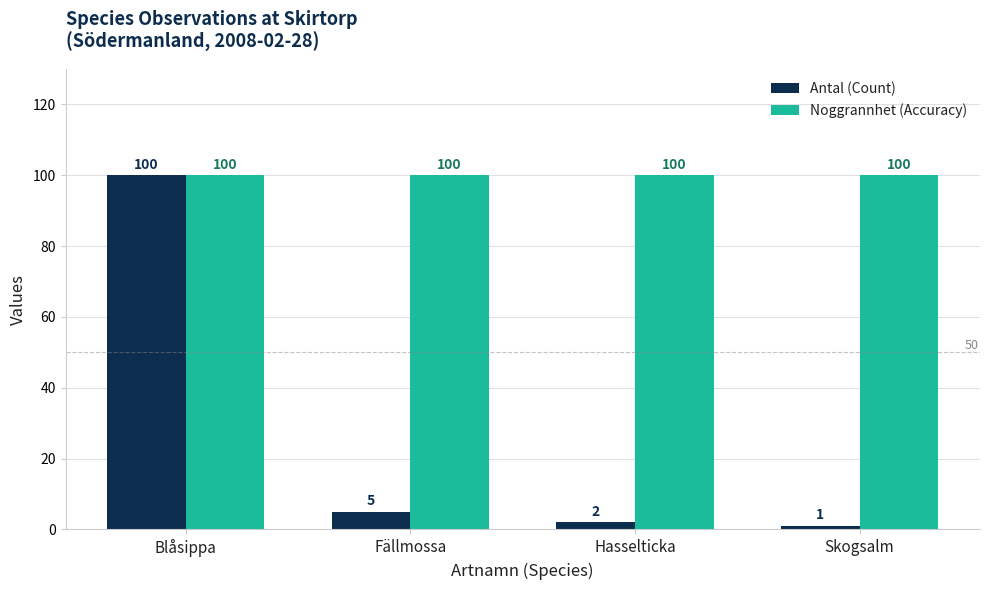

At Fällmossa, list the series in order from smallest to largest.

Antal (Count), Noggrannhet (Accuracy)